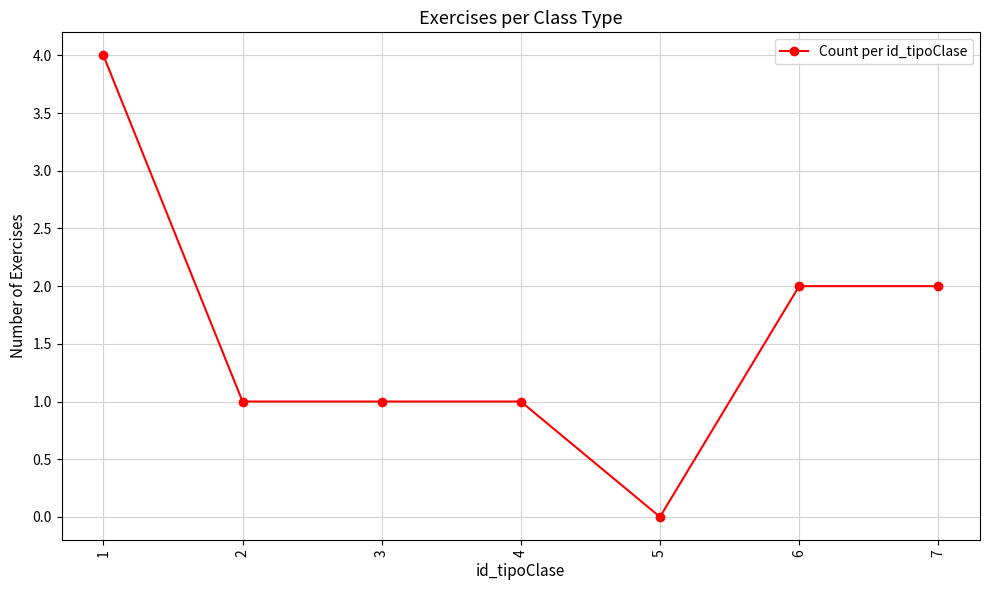

What is the change in value from 5 to 7?

+2